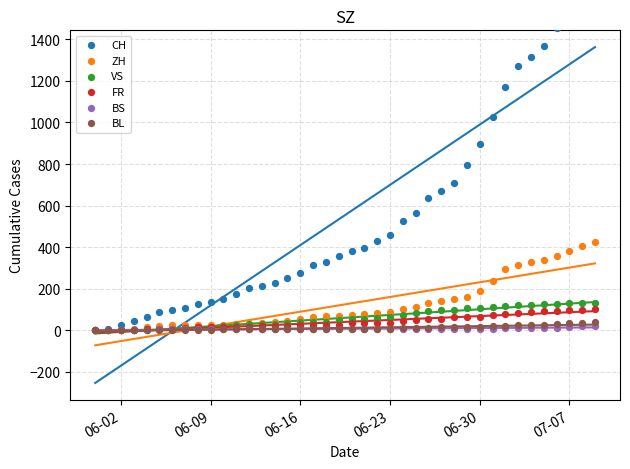

Which series has the largest total across all categories?

CH